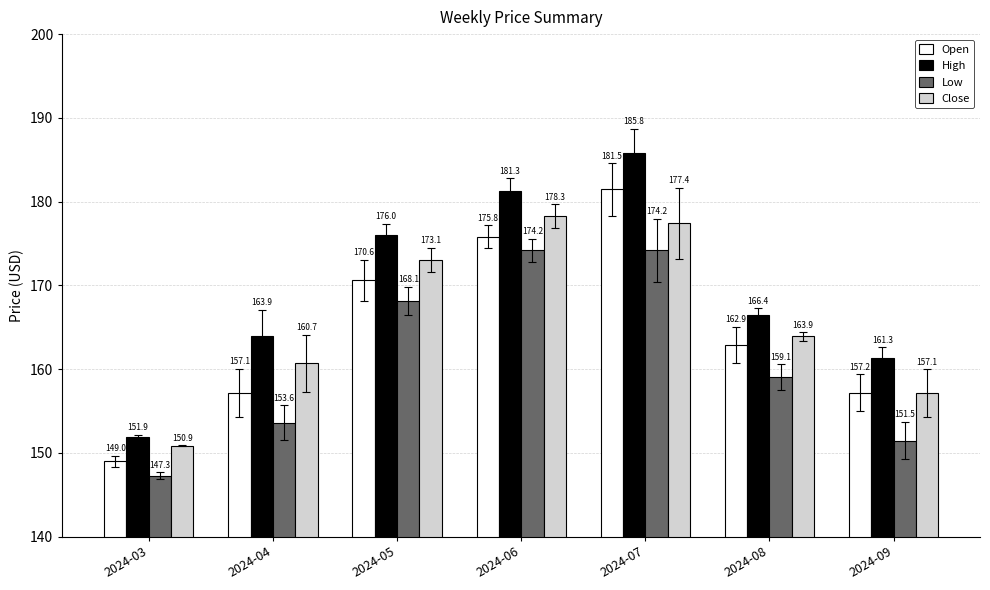

The High series shows 181.3 at 2024-06. True or false?

True